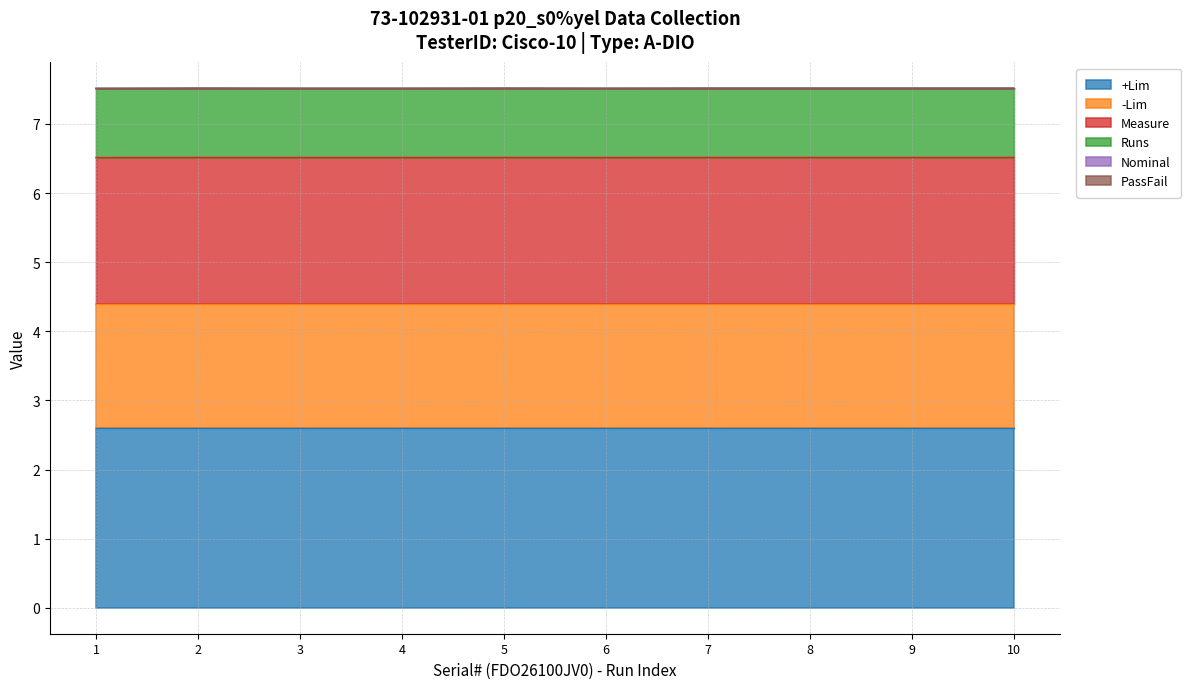

Which series changed the most between 1 and 5?

Measure